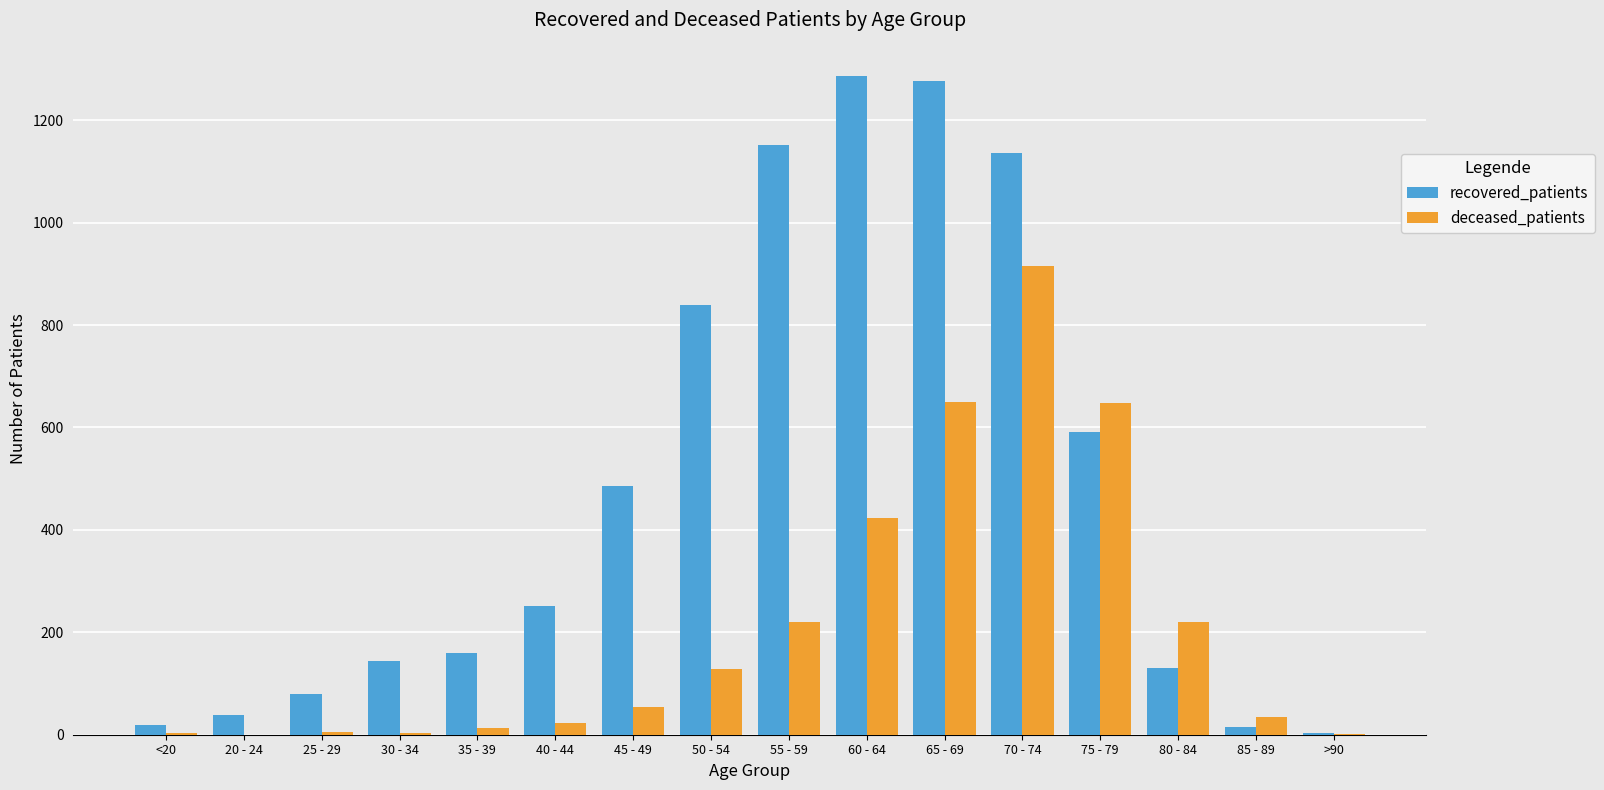

At which label is deceased_patients closest to 458?

60 - 64